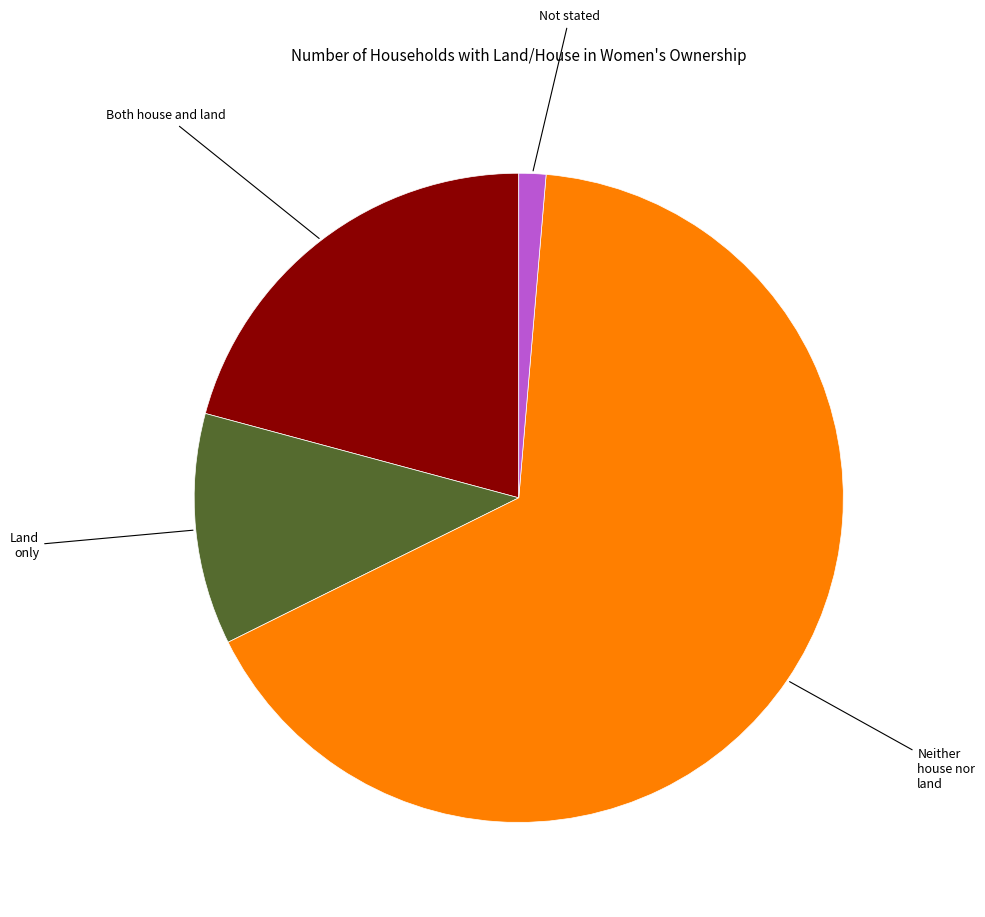

Does any single category account for the majority?

Yes